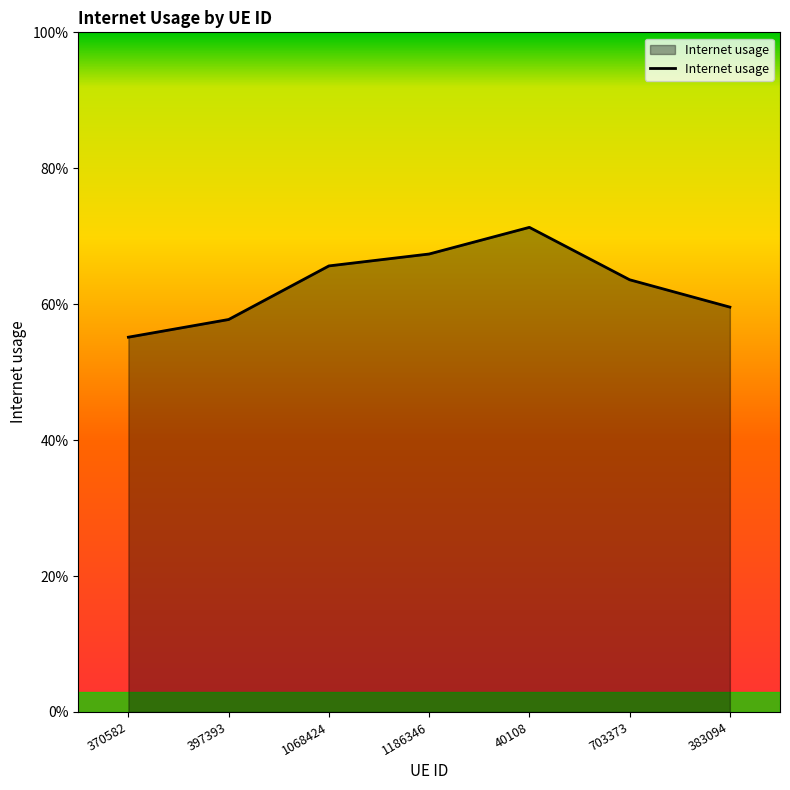

Does the chart display data point markers on the line(s)?

No